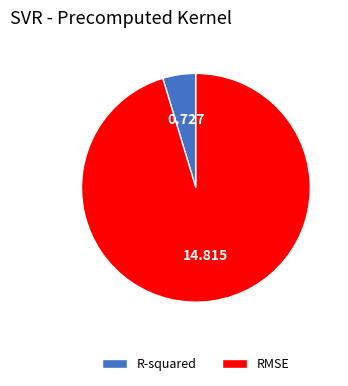

Is there a majority slice in this chart?

Yes